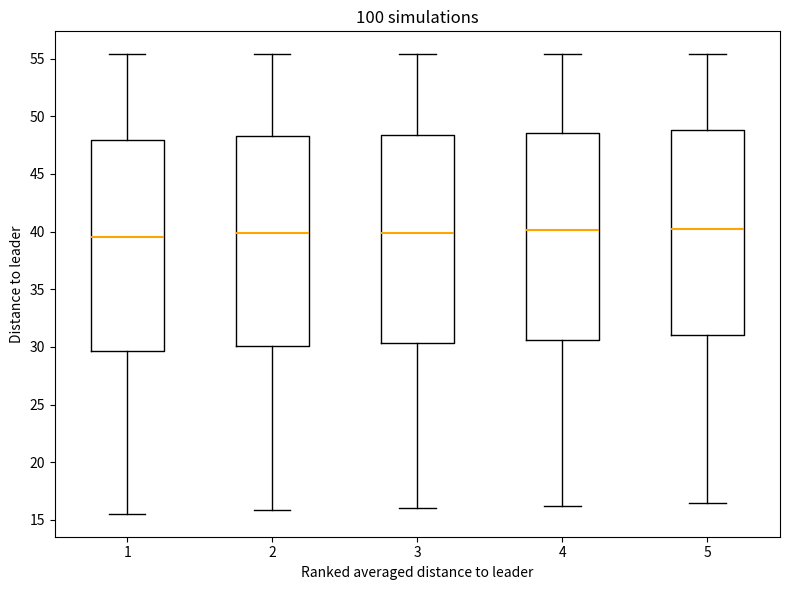

Where is the upper edge of the box at x = 3 on the y-axis? The values are not printed on the chart, so give them approximately, as read against the axis.

48.5